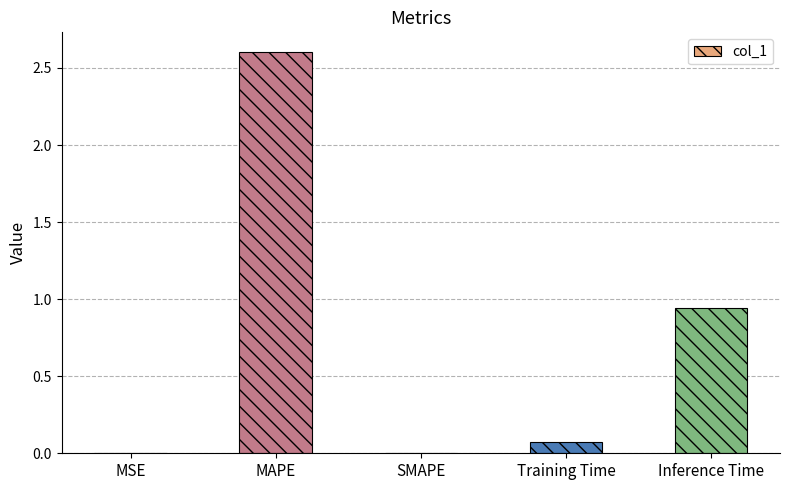

At which category does the chart reach its peak across all series?

MAPE